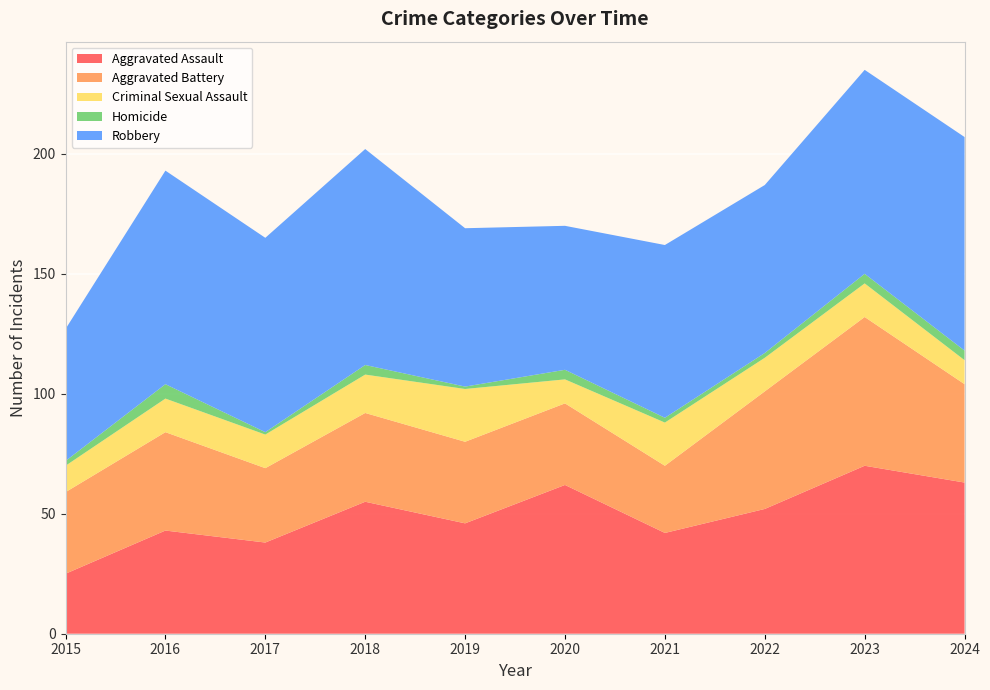

Reading left to right, transcribe all the data shown in this chart.

Aggravated Assault: 25	43	38	55	46	62	42	52	70	63
Aggravated Battery: 34	41	31	37	34	34	28	49	62	41
Criminal Sexual Assault: 11	14	14	16	22	10	18	14	14	10
Homicide: 2	6	1	4	1	4	2	2	4	4
Robbery: 55	89	81	90	66	60	72	70	85	89